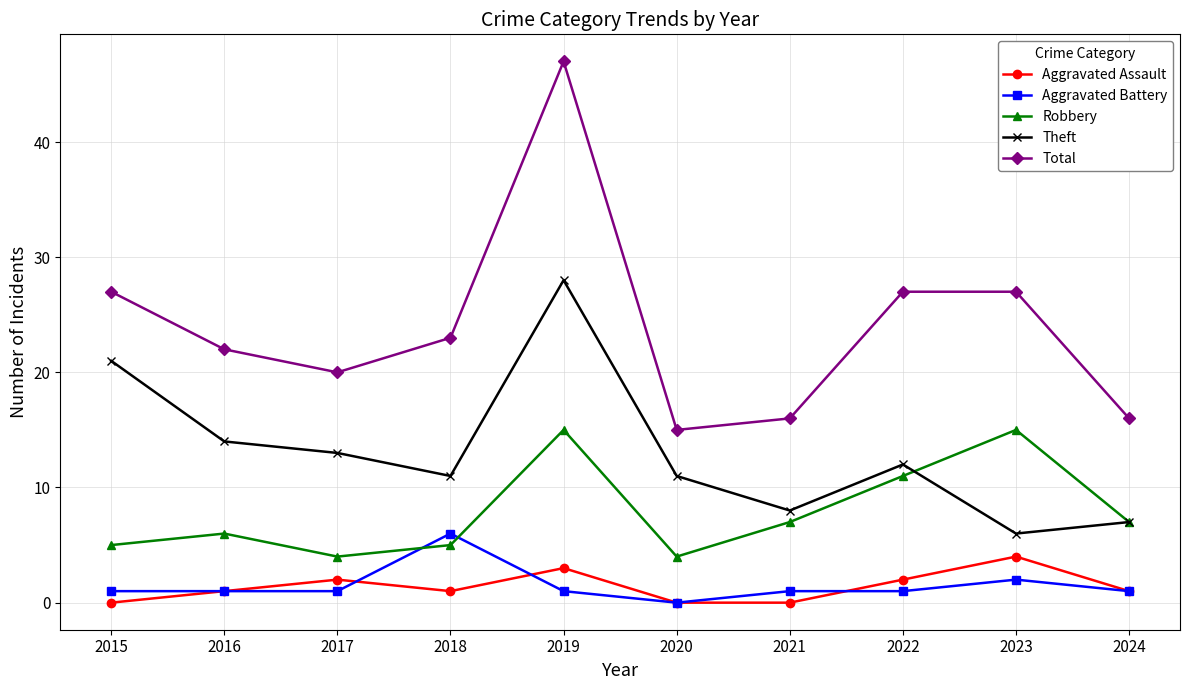

What is the sum of all Aggravated Assault values?

14